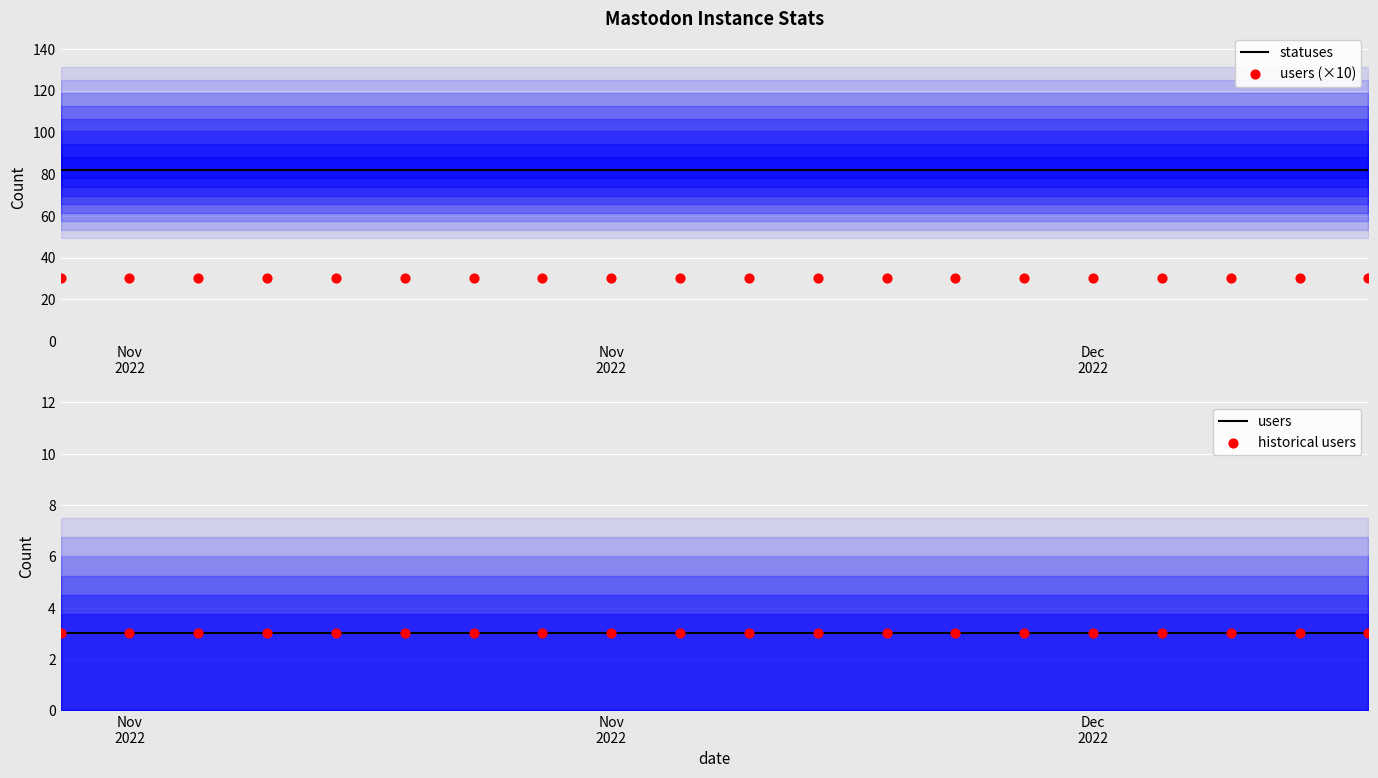

What are all the series names shown in the legend?

statuses, users (×10), users, historical users